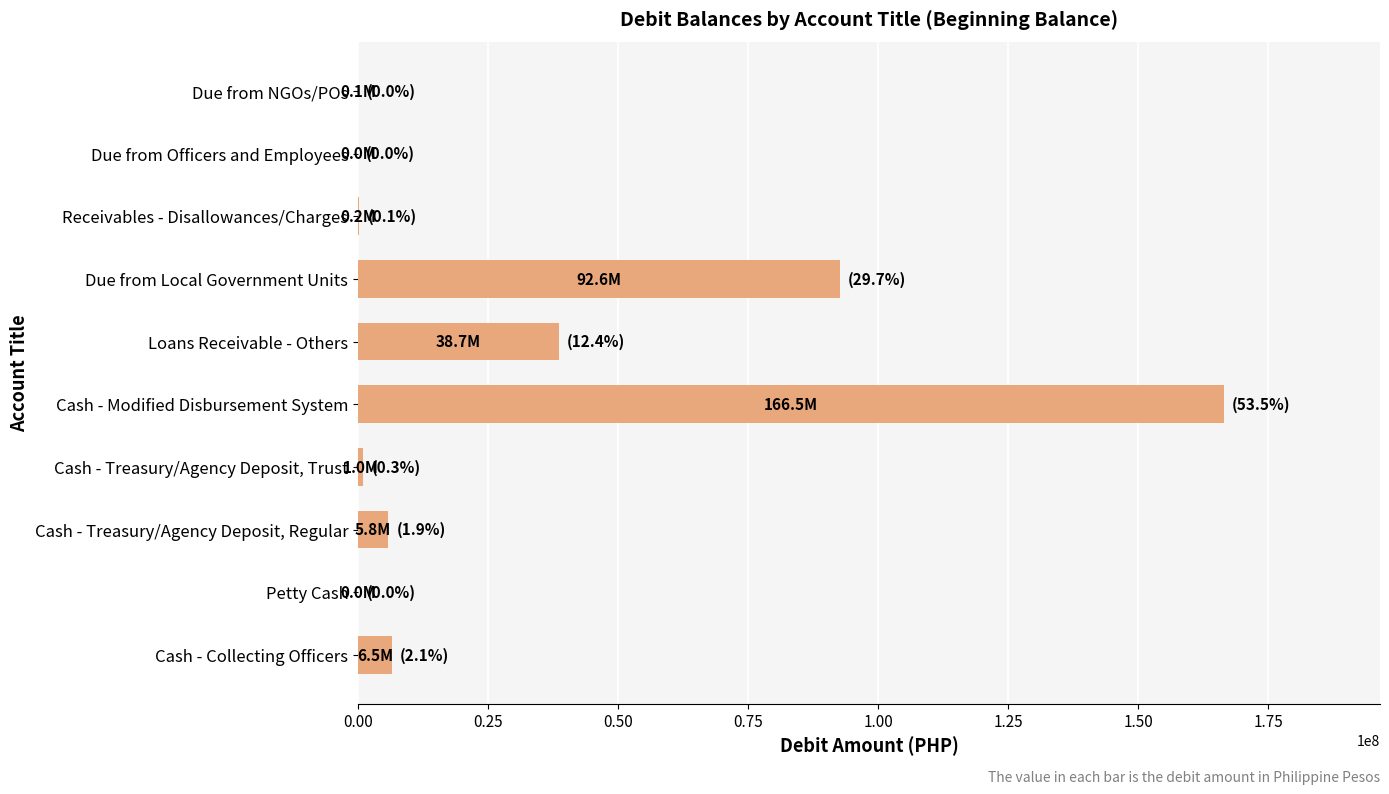

What is the maximum value shown in the chart?

166499393.9